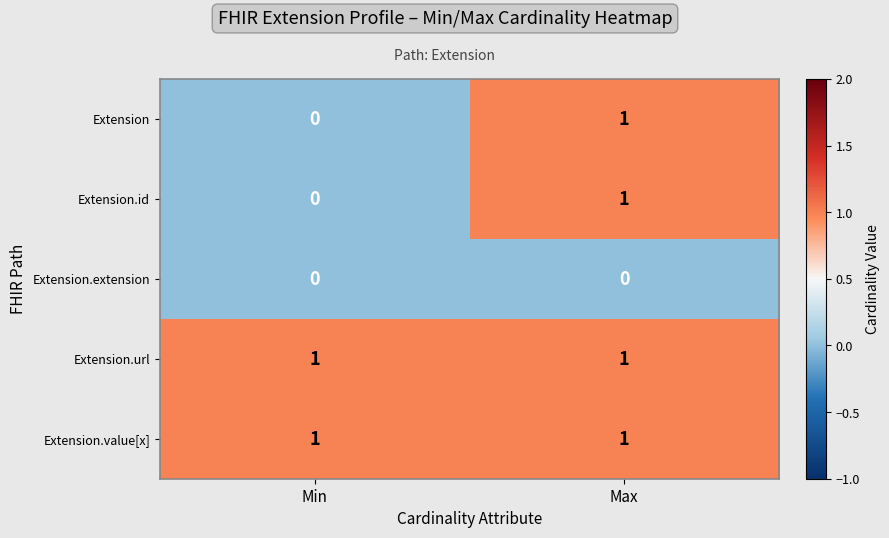

How many distinct data groups are displayed?

5